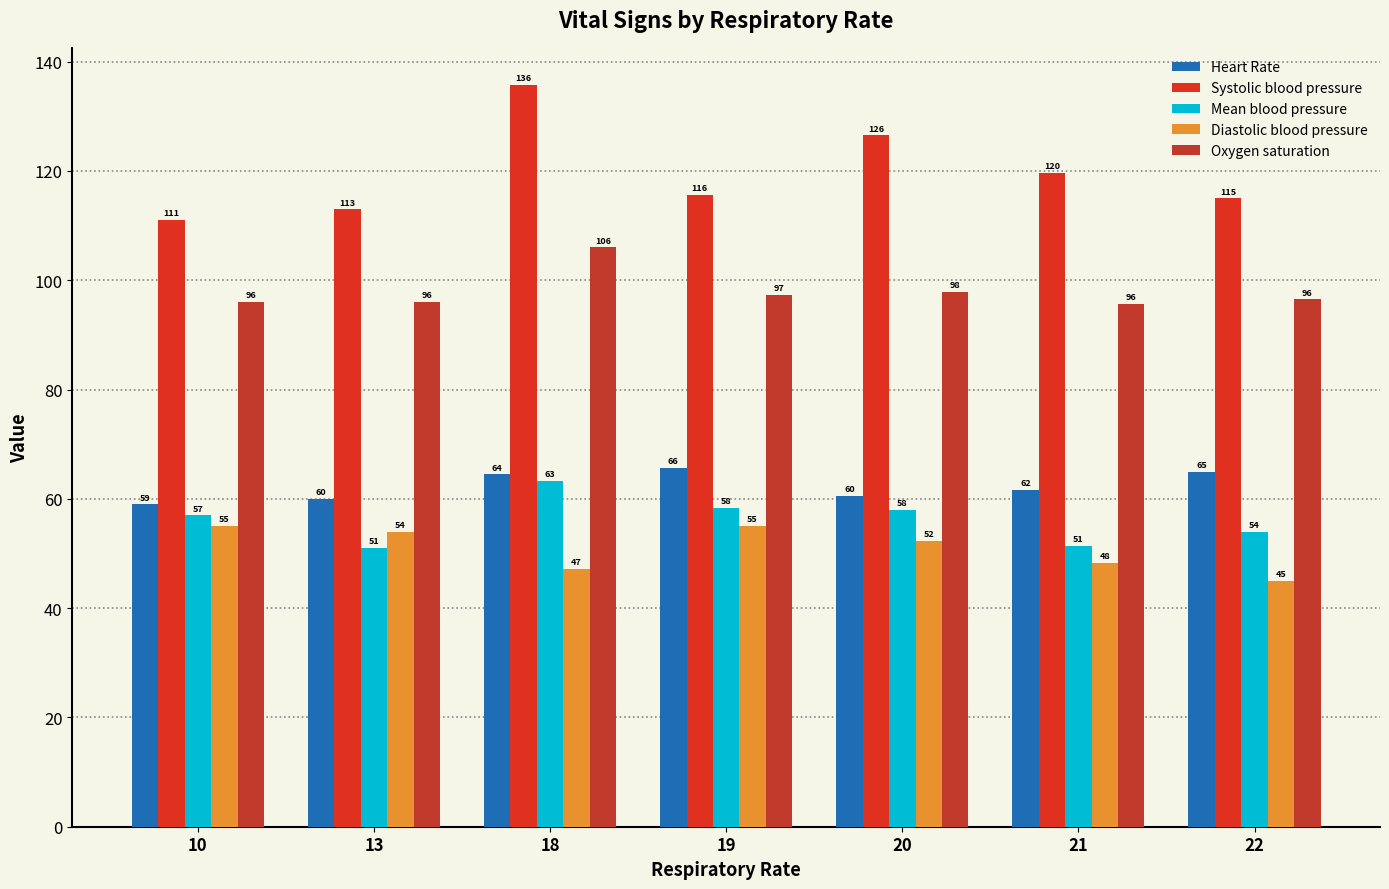

Count the number of data series in this chart.

5